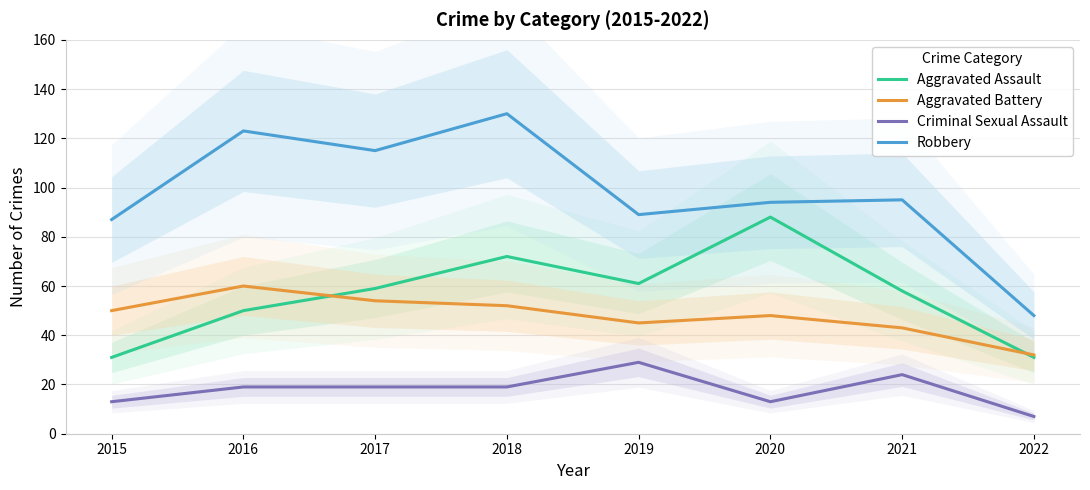

At how many categories does at least one series exceed 122?

2